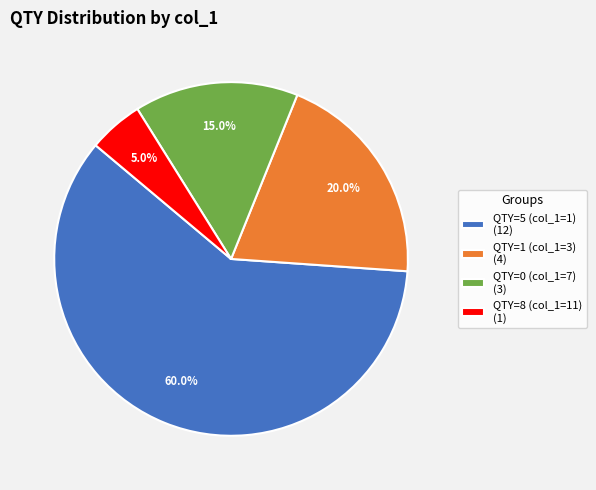

Between QTY=0 (col_1=7) (3) and QTY=1 (col_1=3) (4), which is larger?

QTY=1 (col_1=3) (4)